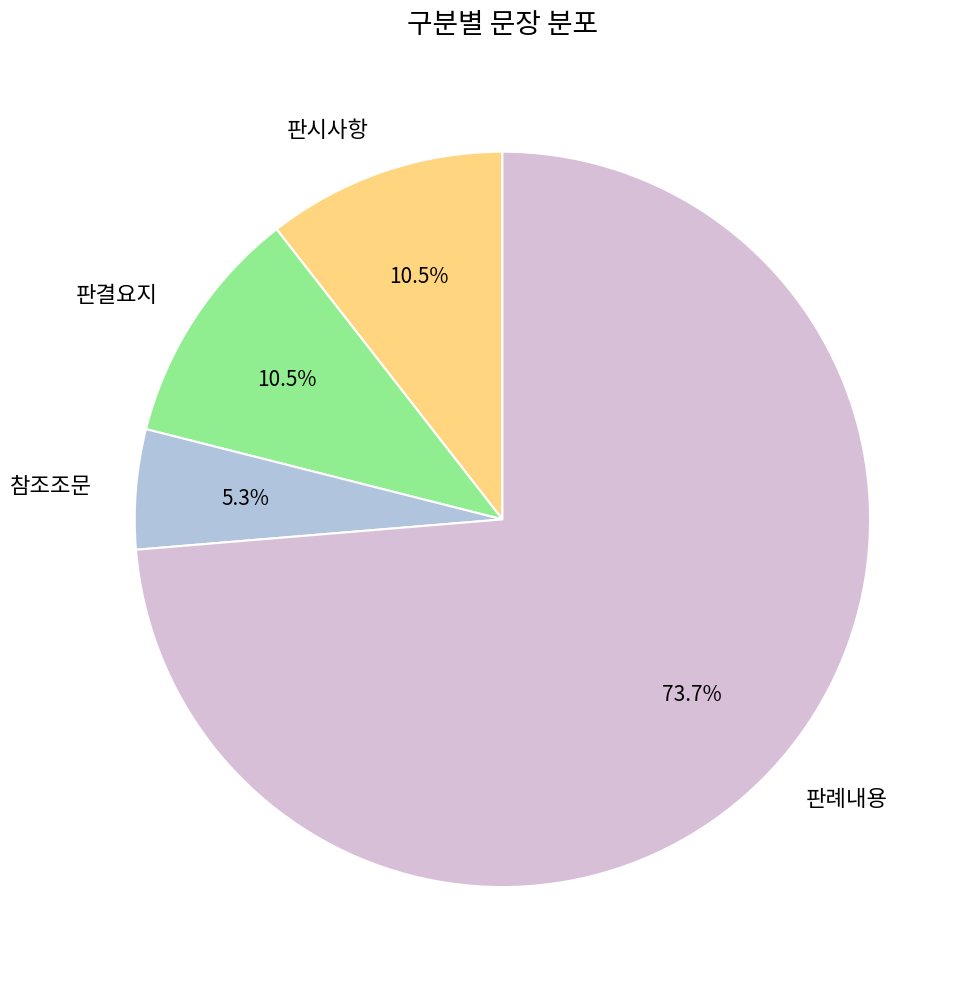

What is the ratio of the value at 판시사항 to the value at 판결요지?

1.0